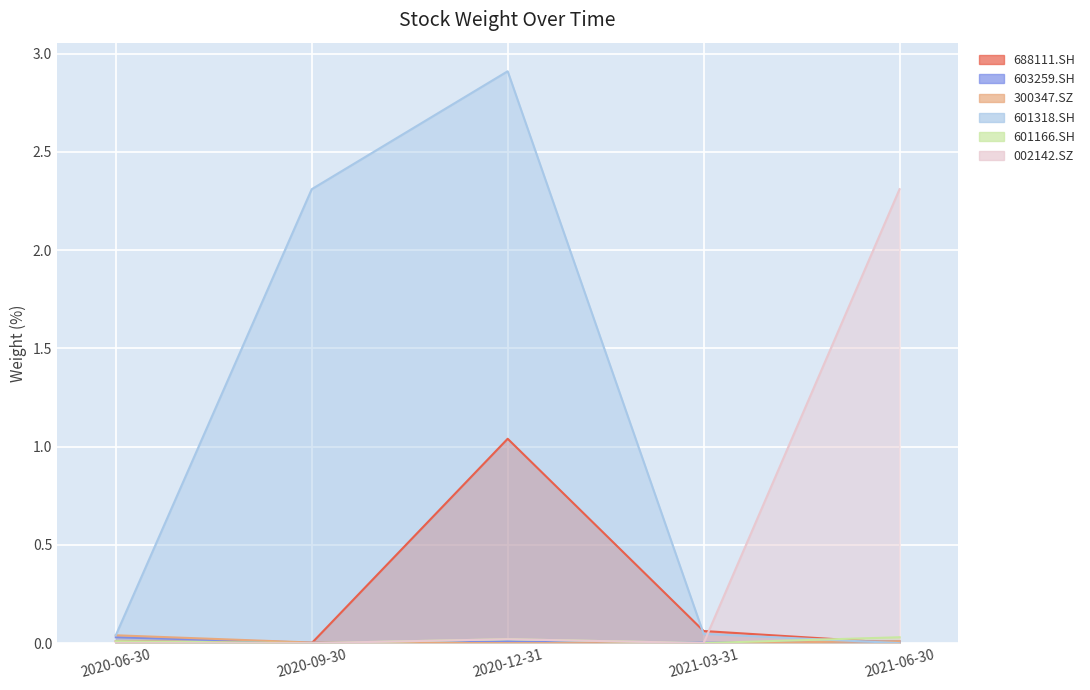

How many interior local valleys does the 688111.SH series have?

1